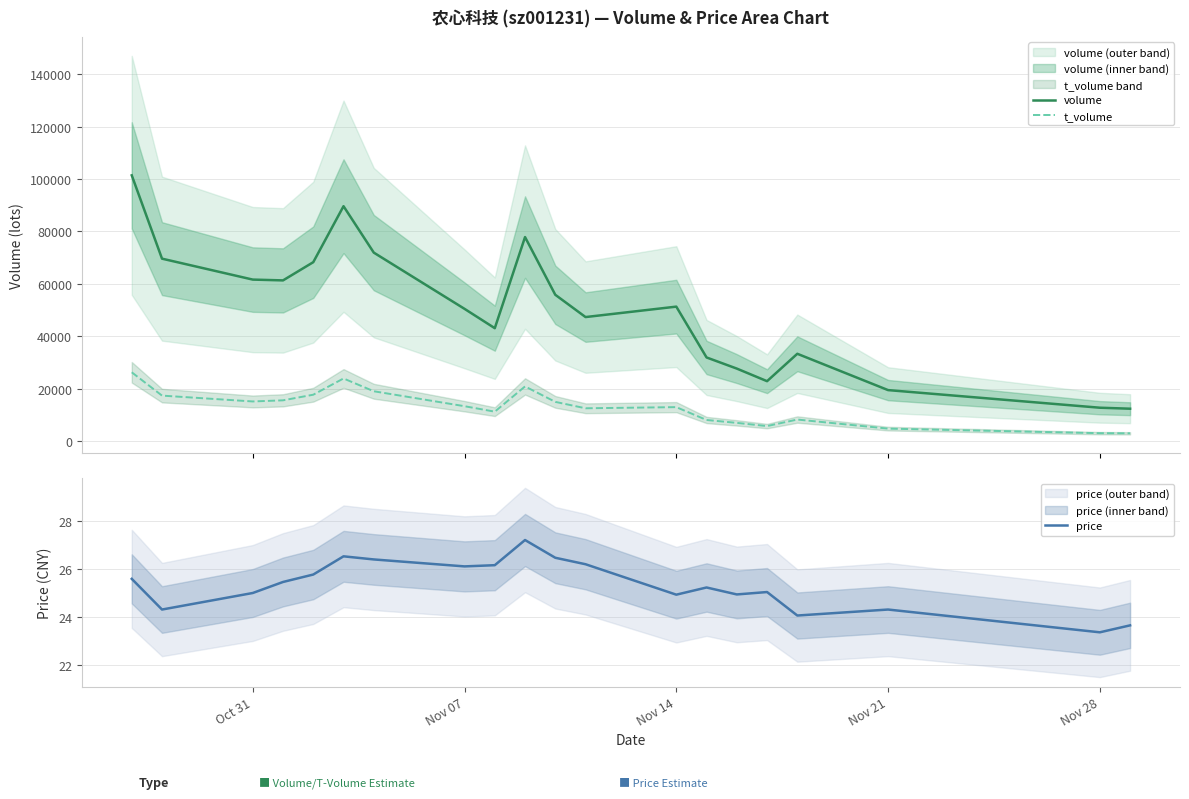

True or false: volume and t_volume cross at least once.

False